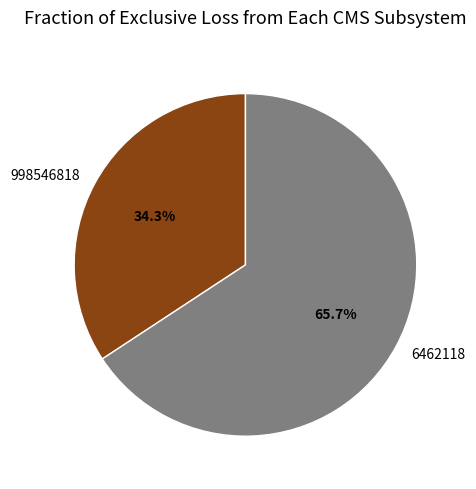

How many slices are in this pie chart?

2